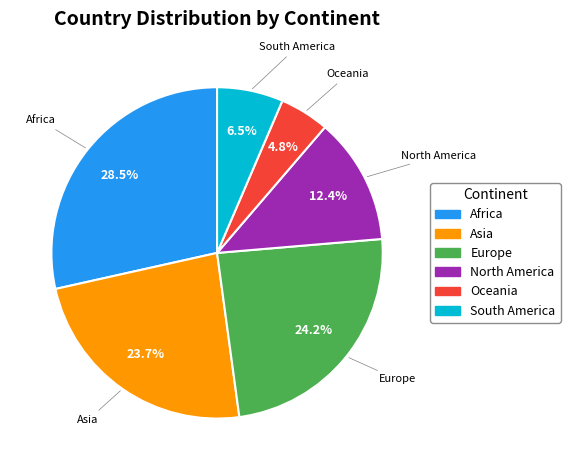

Between North America and Africa, which is larger?

Africa